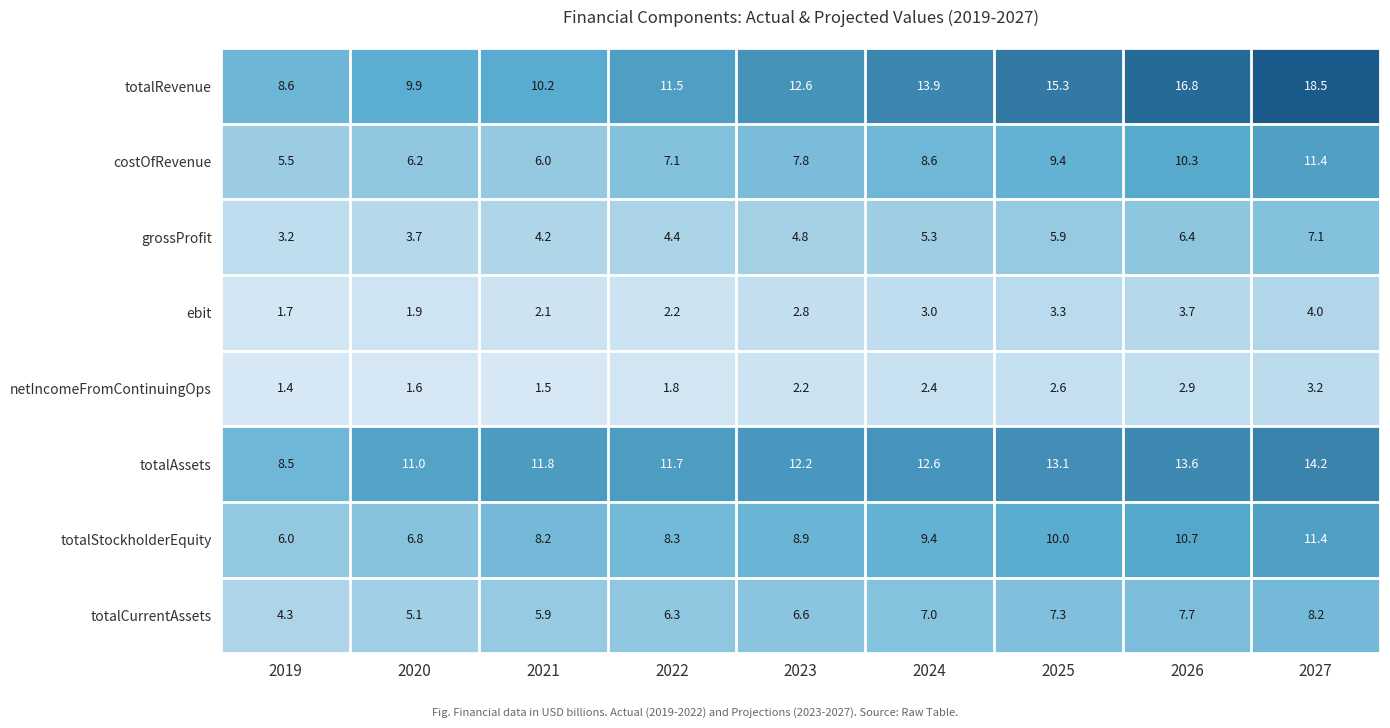

What is the greatest value displayed?

18.5